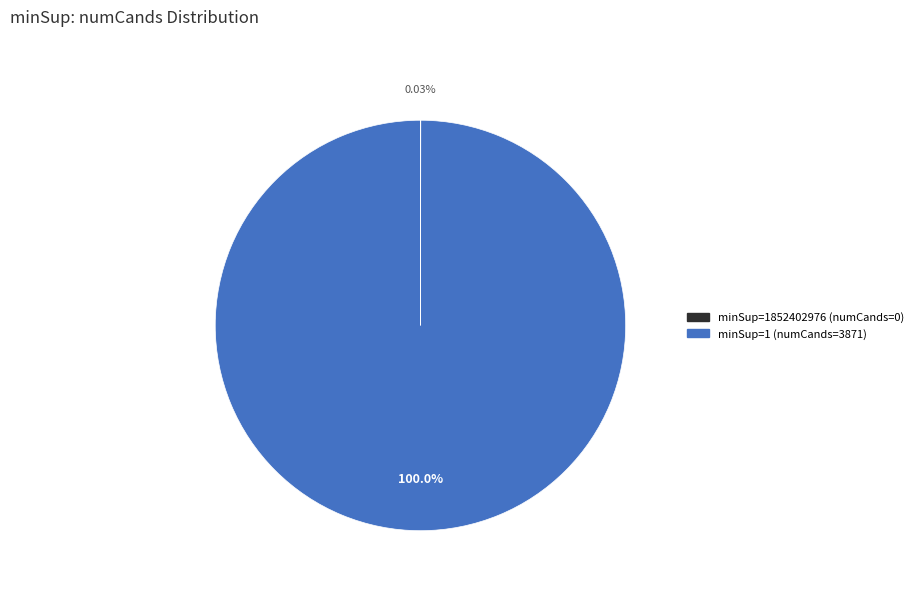

Does any single category account for the majority?

Yes